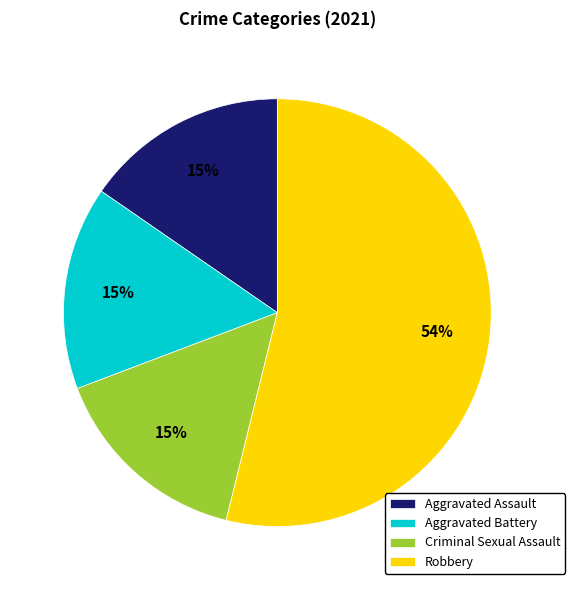

Approximately how many times larger is the value at Aggravated Battery compared to Criminal Sexual Assault?

1.0